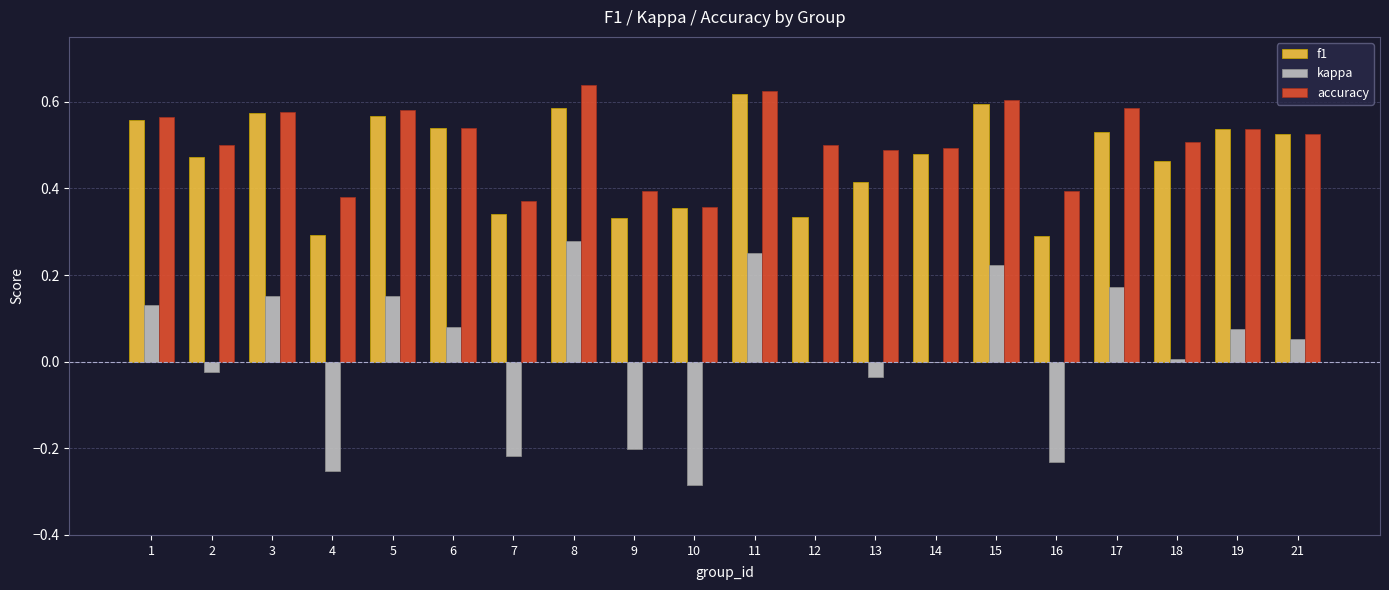

Are the bars grouped side by side (vs. stacked)?

Yes